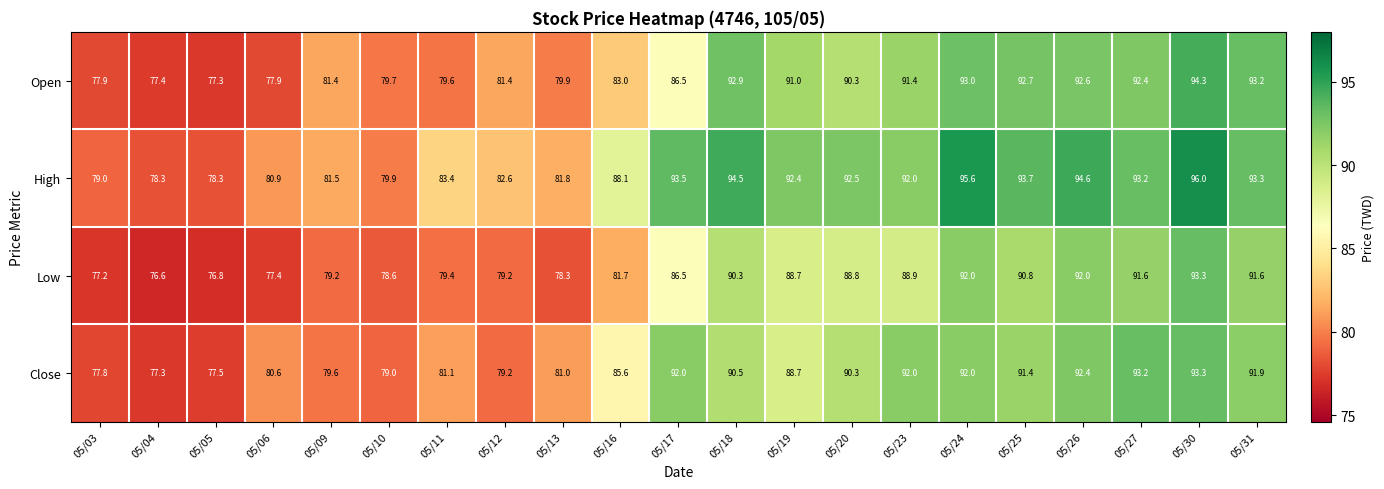

At 05/06, list the series in order from smallest to largest.

Low, Open, Close, High